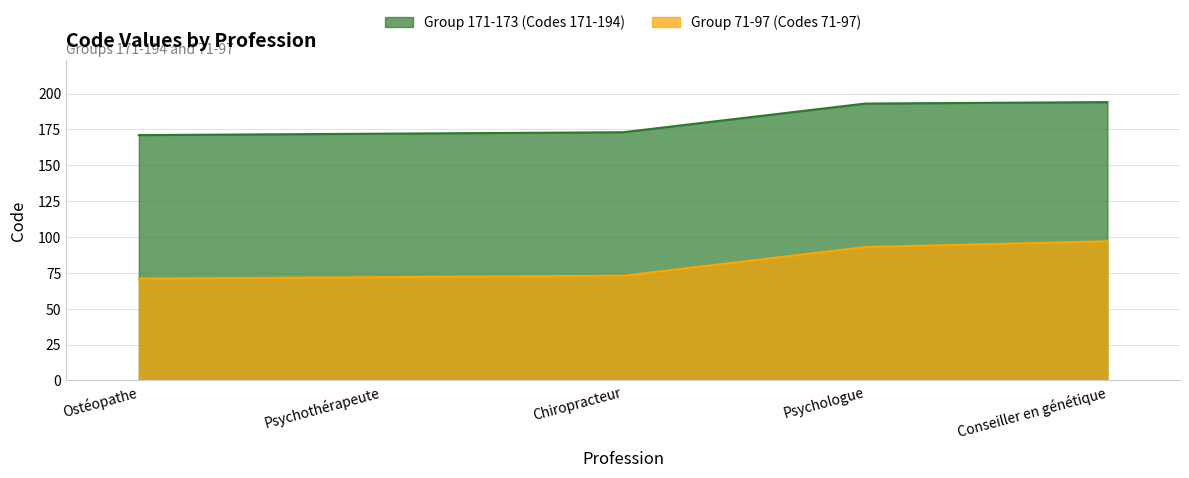

Reading right to left, transcribe all the data shown in this chart.

Group 171-173 (Codes 171-194): 194	193	173	172	171
Group 71-97 (Codes 71-97): 97	93	73	72	71